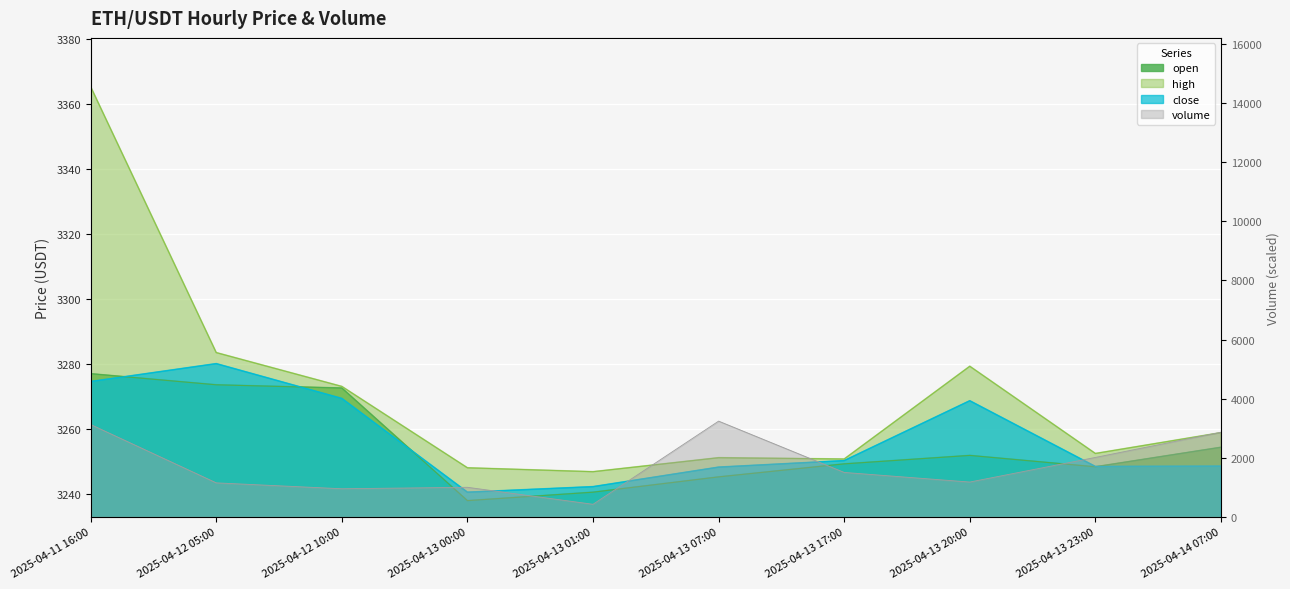

What position from the left is 2025-04-12 05:00?

2